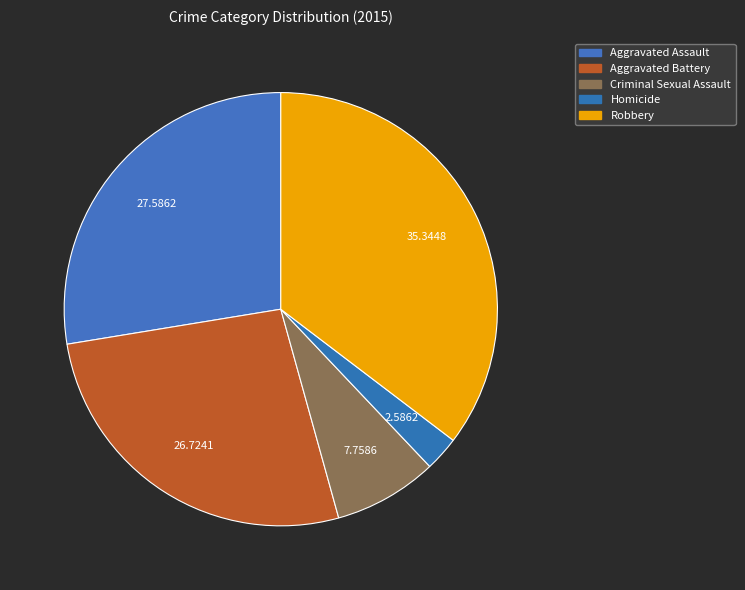

To the nearest percent, what is the difference between the largest and smallest slice percentages?

33%